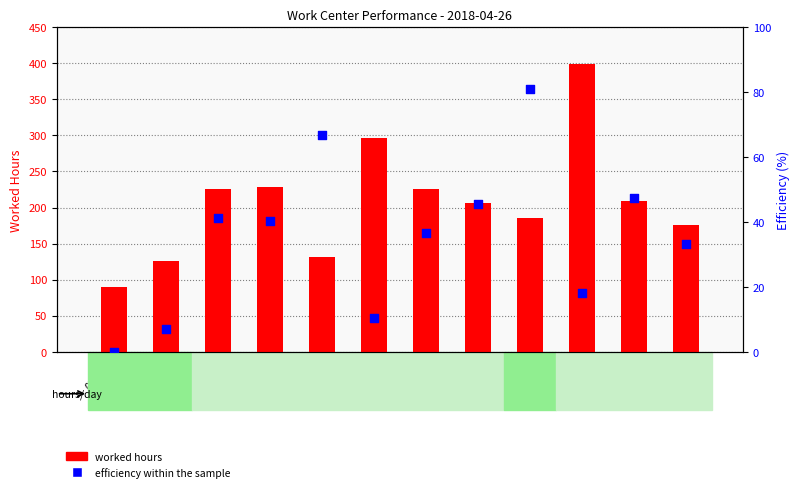

Is the value of efficiency within the sample at 0041-A greater than the value of worked hours at 0066-A?

No